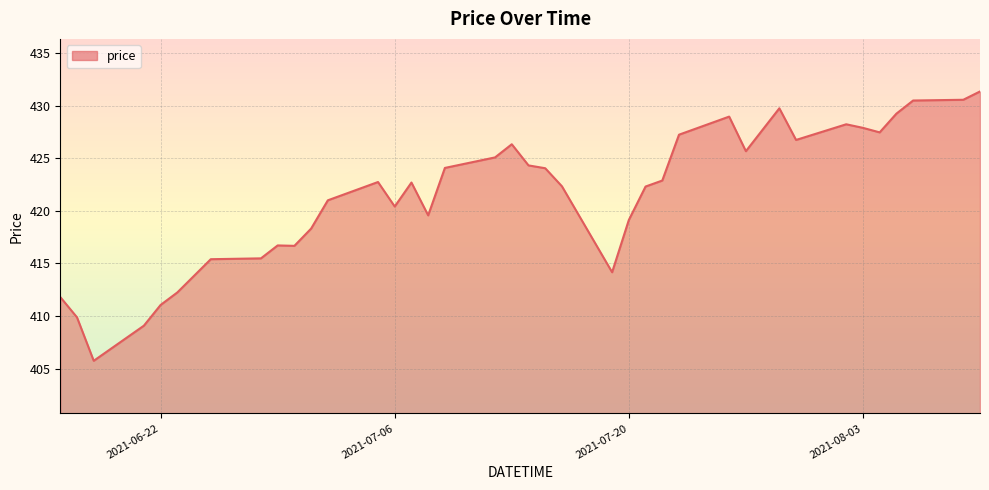

What is the difference between the maximum and minimum values?

25.6